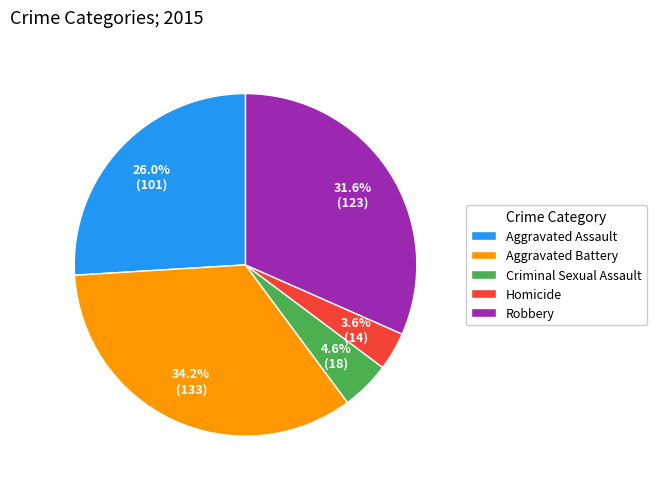

Combined, do Criminal Sexual Assault and Aggravated Battery account for over 50%?

No